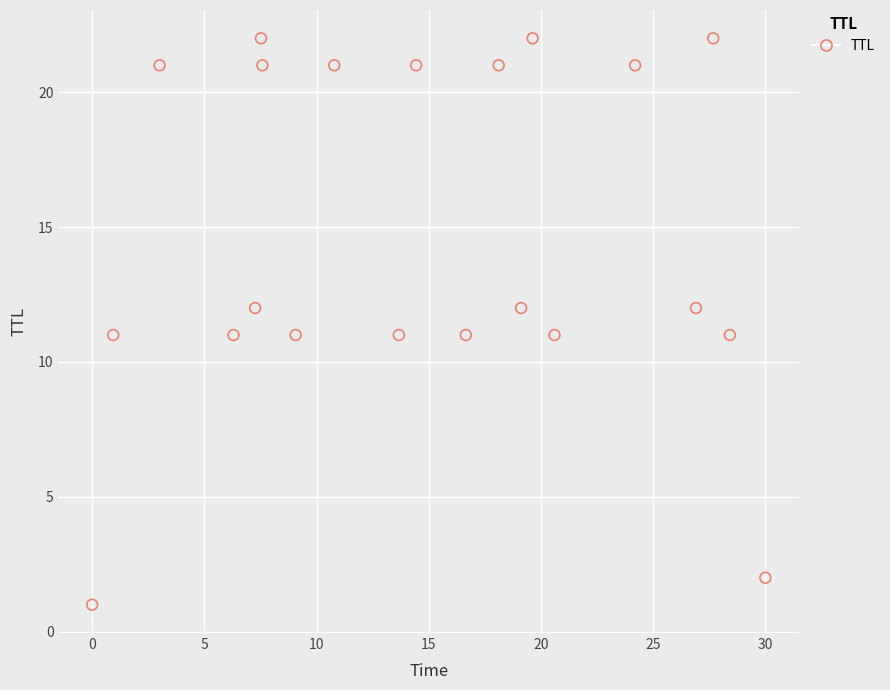

What is the range of Y values (max minus min)?

21